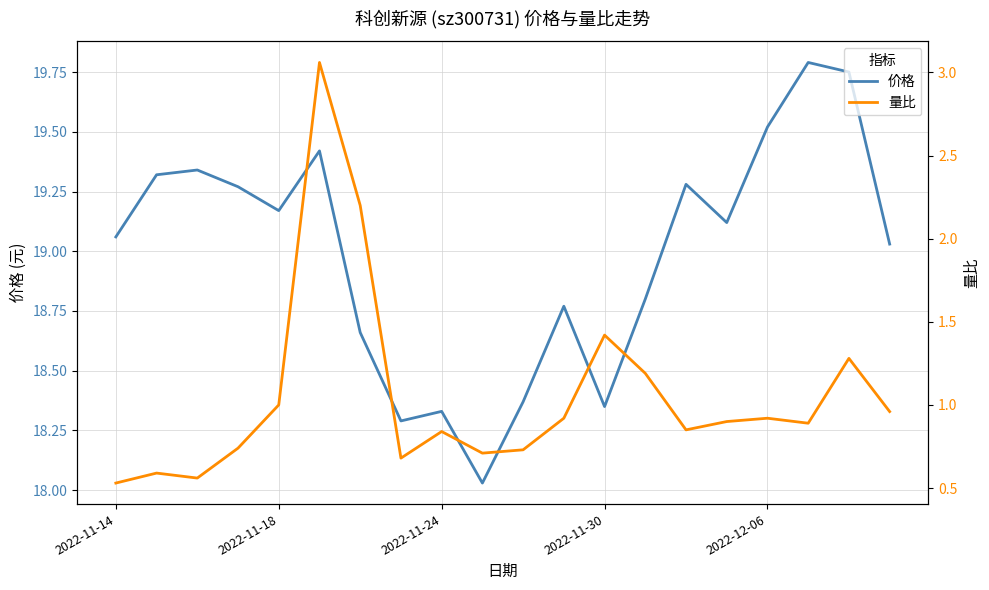

At which label does 价格 first exceed 19?

2022-11-14